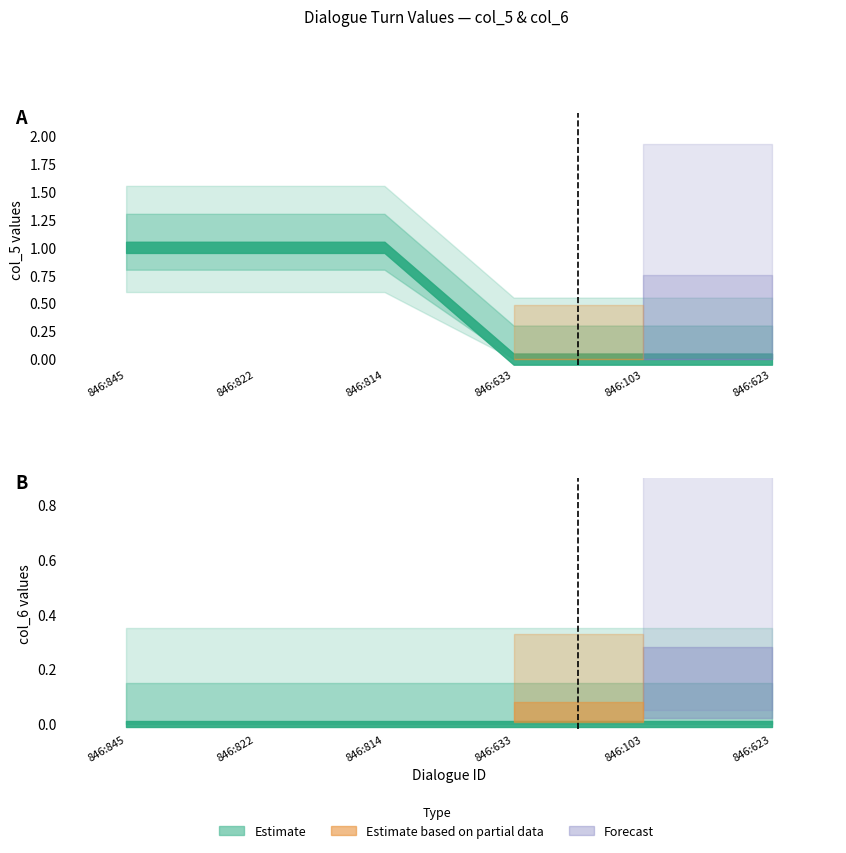

List the series in order of their peak value, highest first.

col_5, col_6